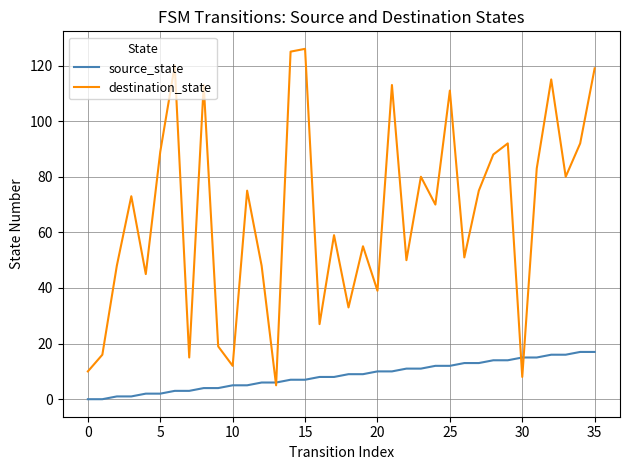

What are all the series names shown in the legend?

source_state, destination_state